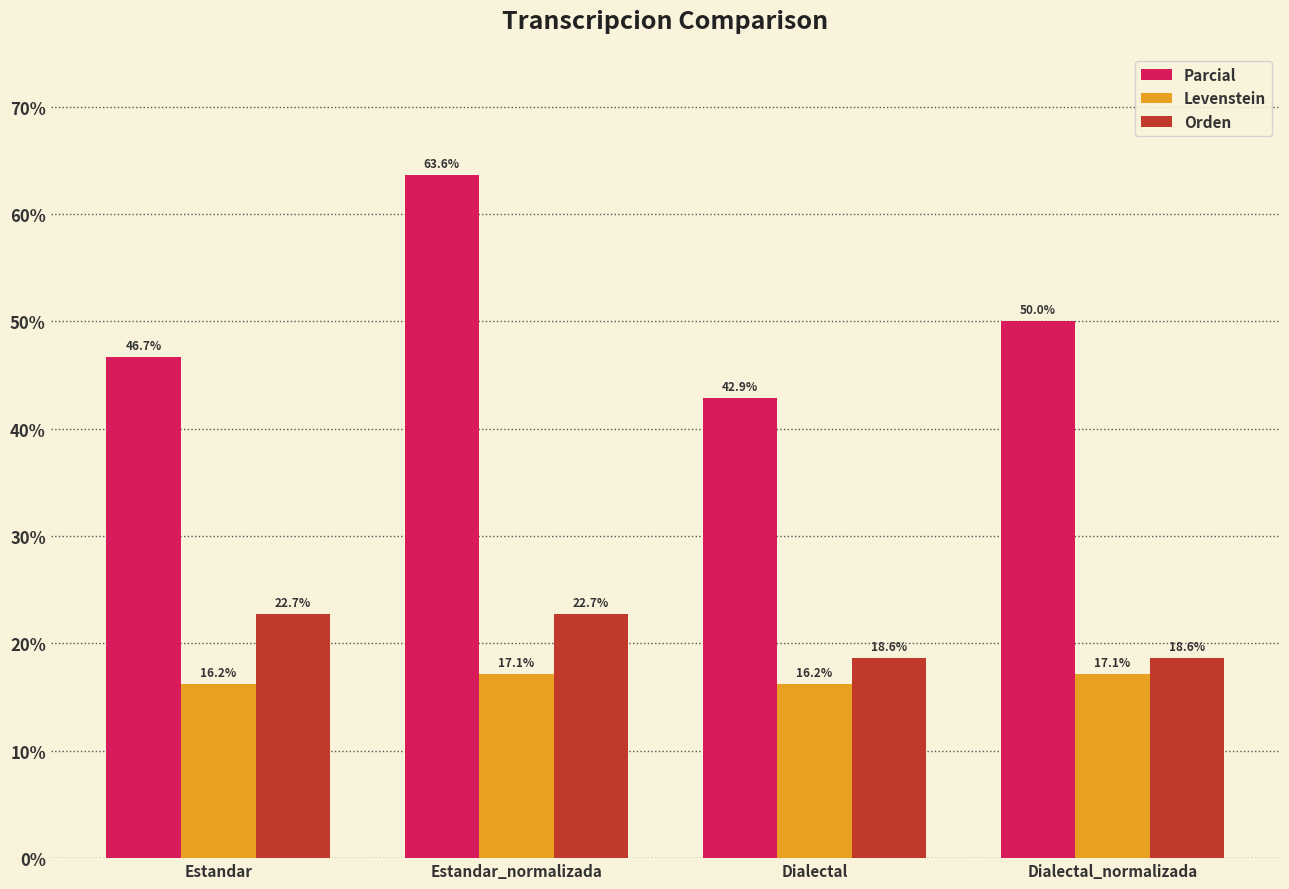

Reading right to left, list all the values displayed in this chart.

Parcial: Dialectal_normalizada=50.0	Dialectal=42.9	Estandar_normalizada=63.6	Estandar=46.7
Levenstein: Dialectal_normalizada=17.1	Dialectal=16.2	Estandar_normalizada=17.1	Estandar=16.2
Orden: Dialectal_normalizada=18.6	Dialectal=18.6	Estandar_normalizada=22.7	Estandar=22.7